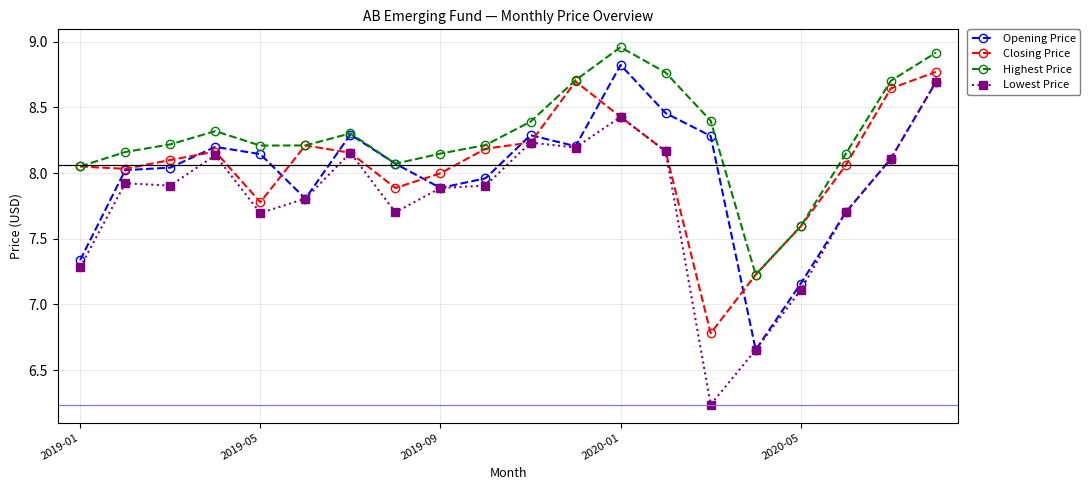

What is the difference between the second highest and minimum values in the Lowest Price series?

2.2